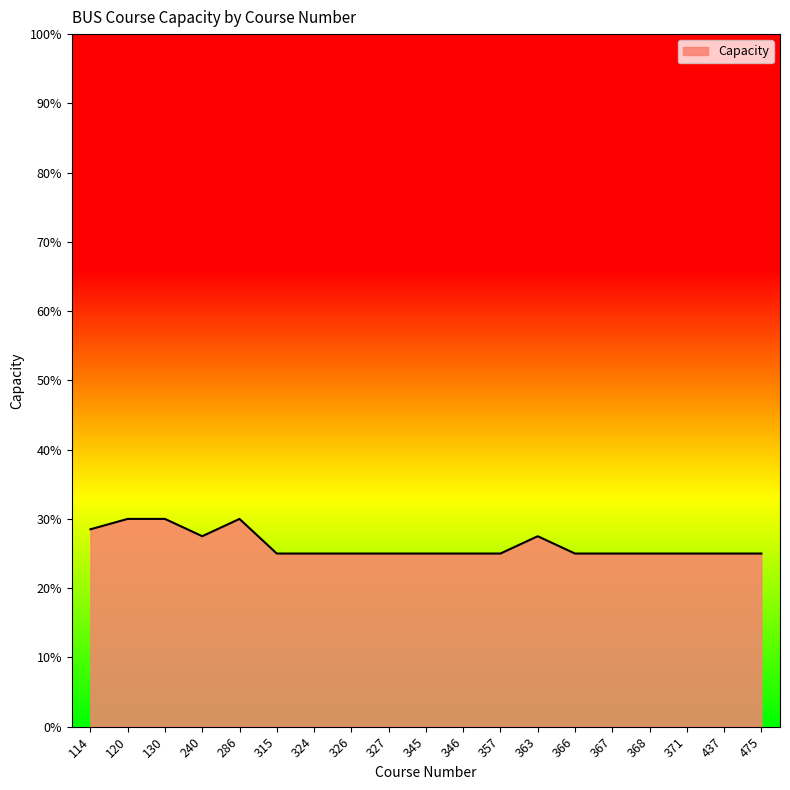

What is the minimum value shown in the chart?

25.0